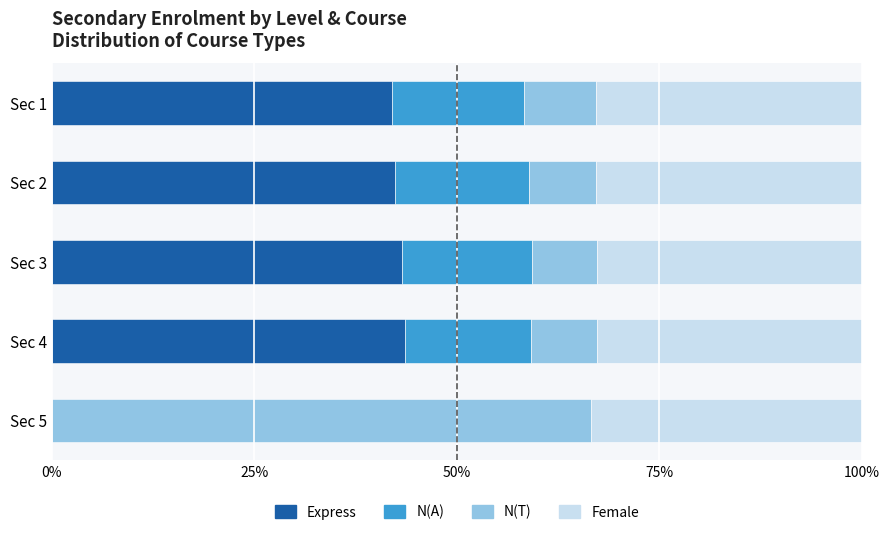

True or false: Express has a value of 43.6 at Sec 4.

True